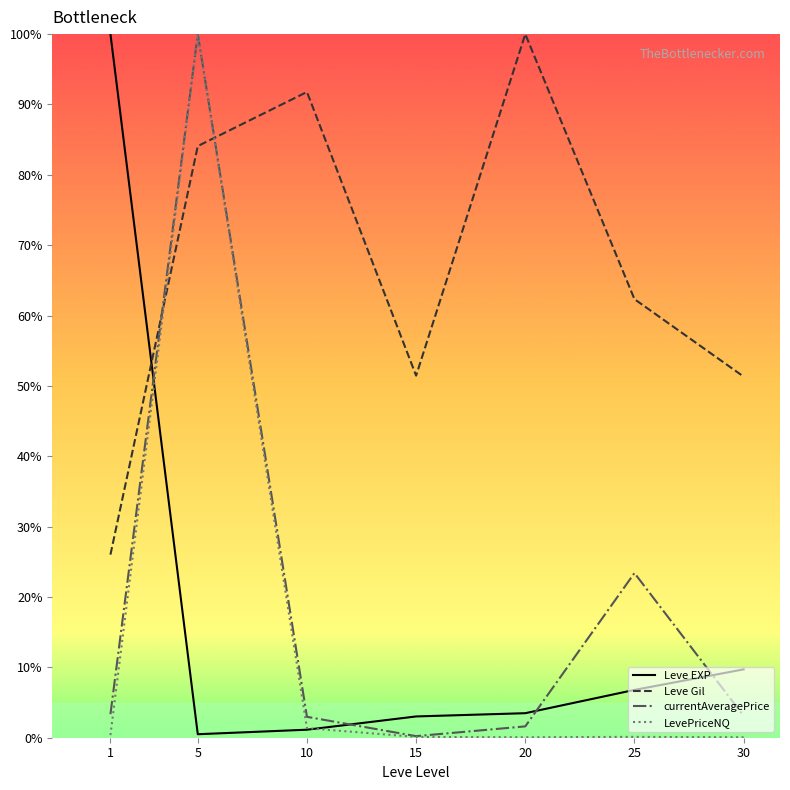

Between 5 and 10, which series saw the biggest shift?

LevePriceNQ